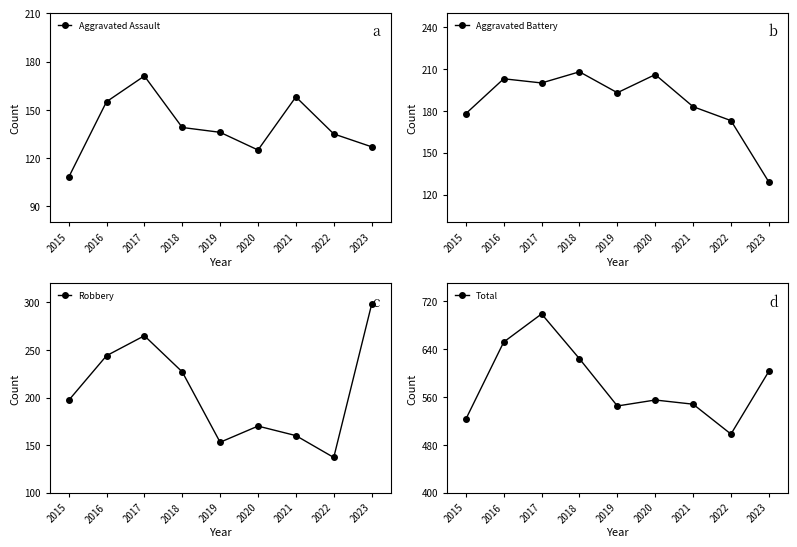

What is the maximum value shown in the chart?

699